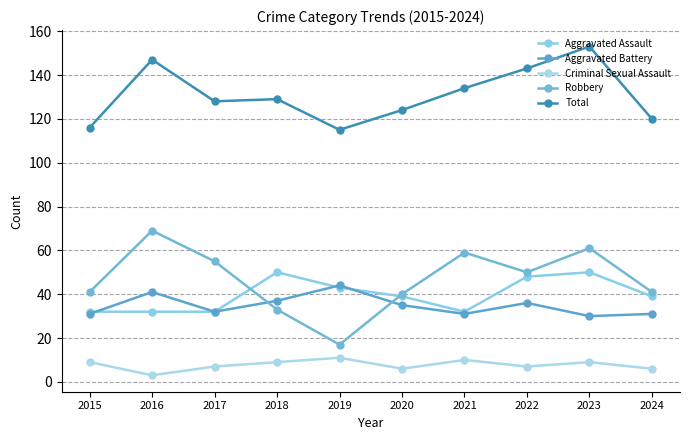

Between 2015 and 2016, which series saw the biggest shift?

Total